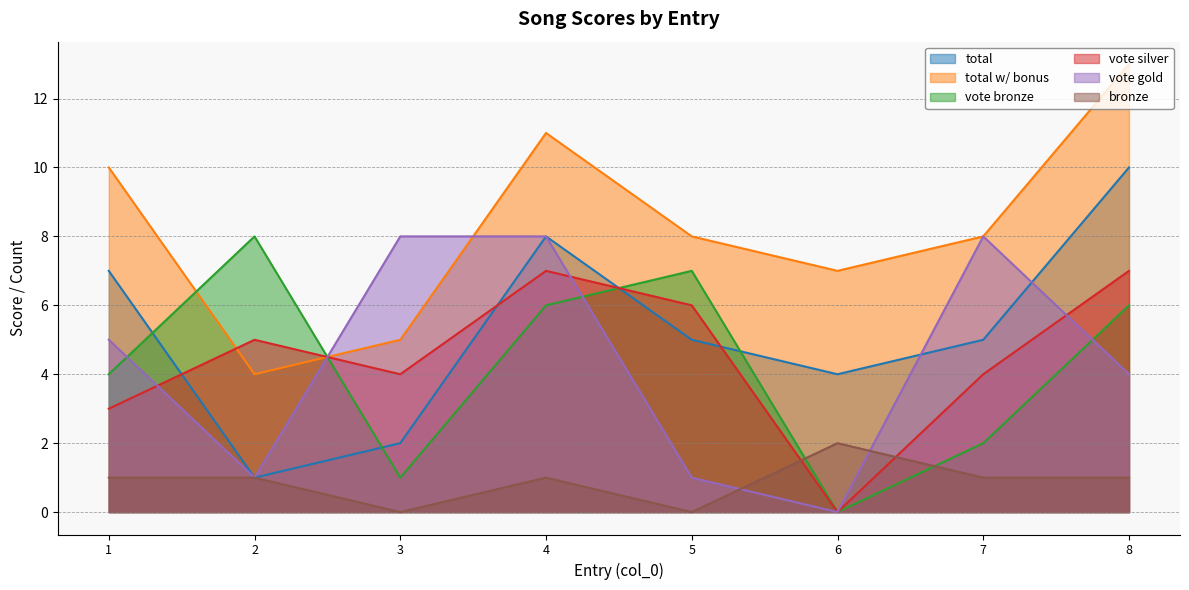

How many positive values does the vote silver series have?

7